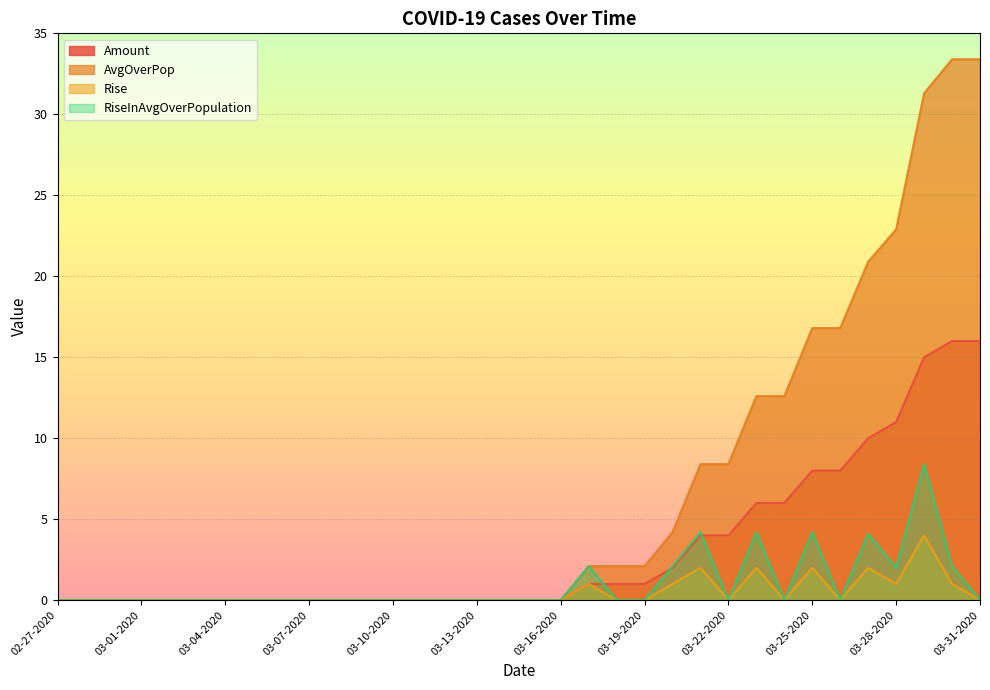

True or false: RiseInAvgOverPopulation and Rise cross at least once.

False